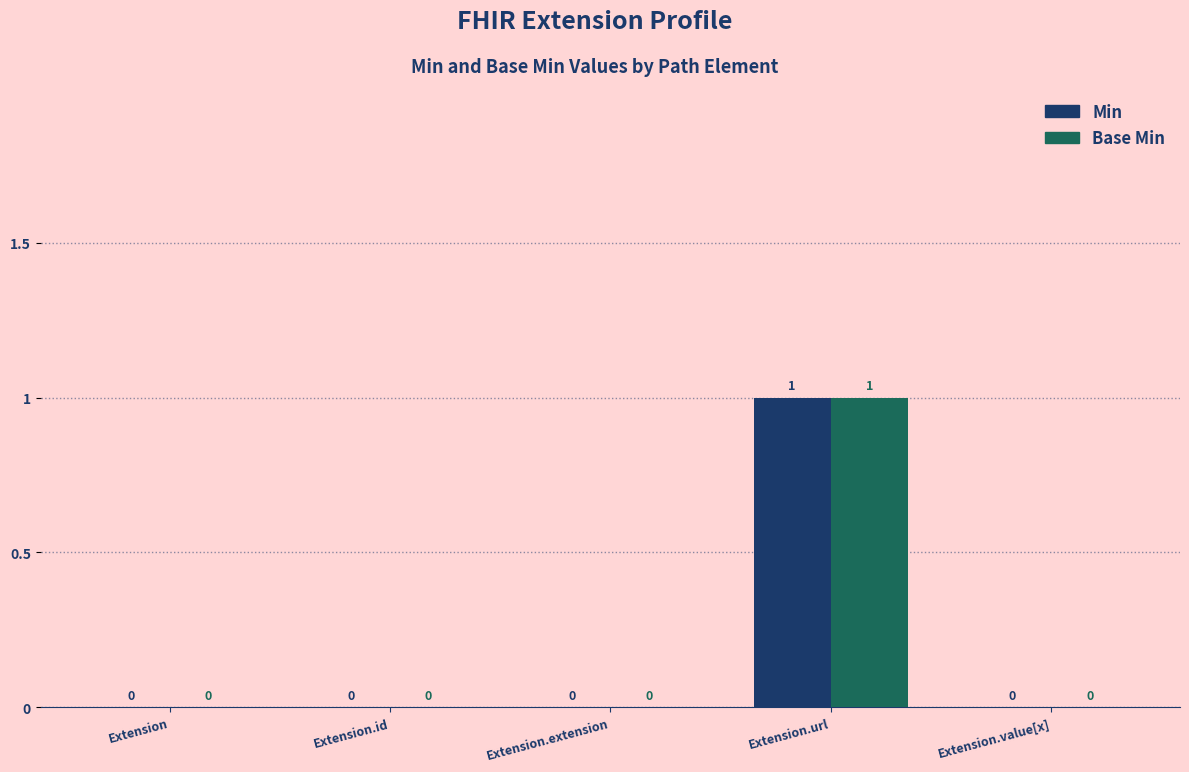

How many groups of bars are there?

5